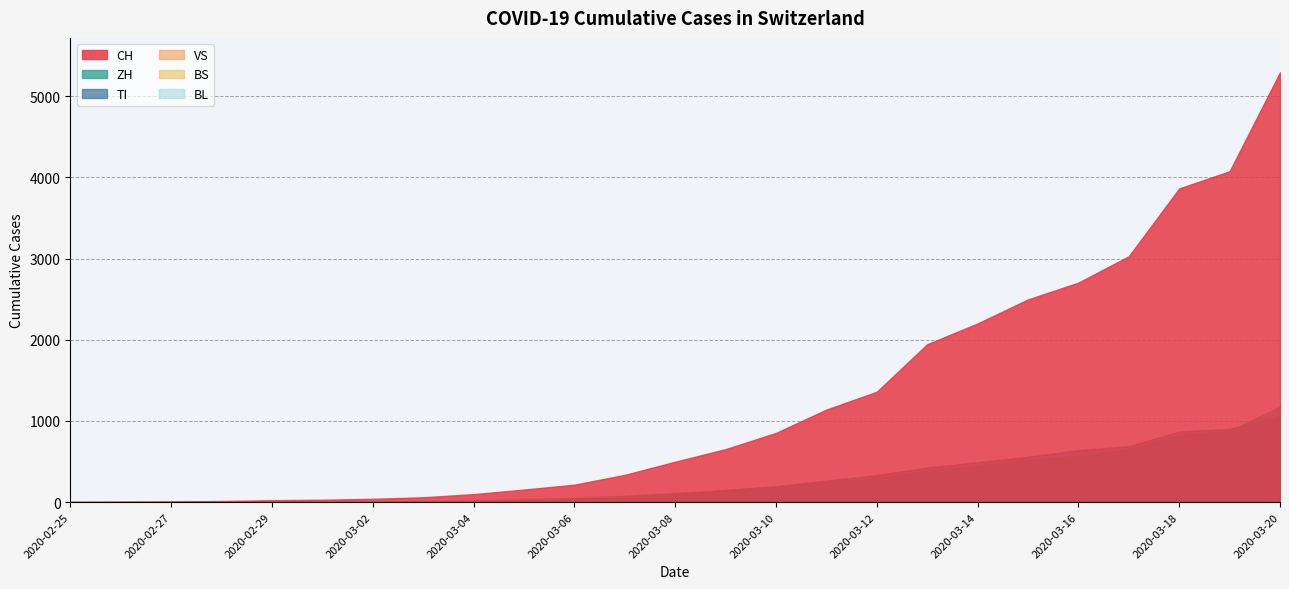

True or false: VS has a value of 10 at 2020-03-05.

True